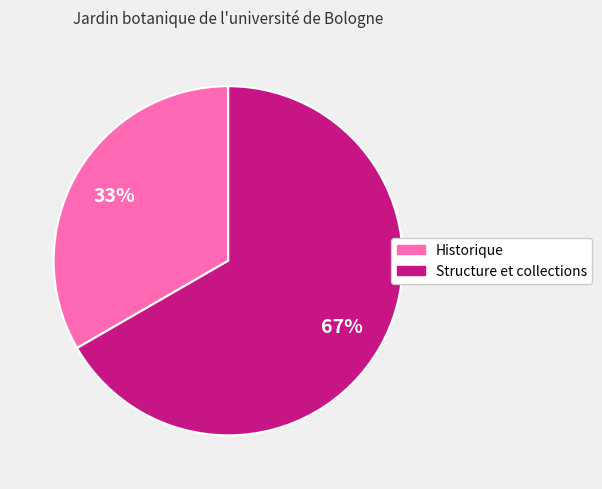

Is there a majority slice in this chart?

Yes